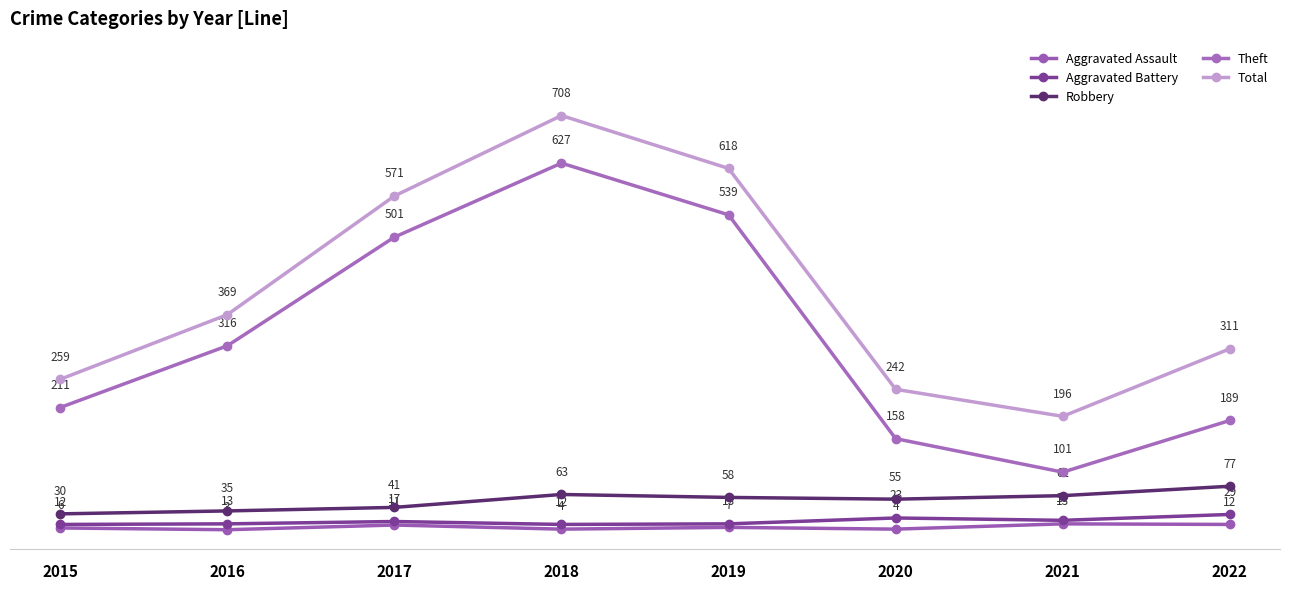

What is the approximate value of Theft at 2018, to the nearest 50?

650